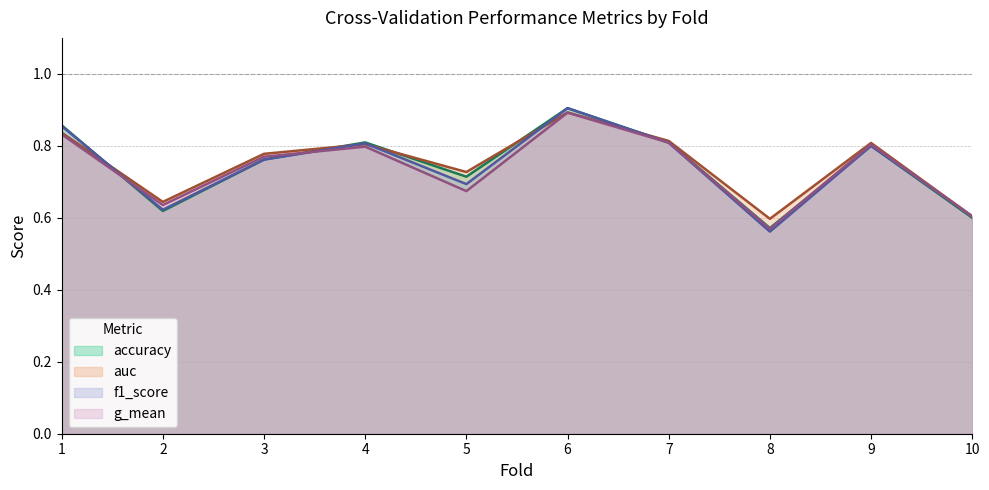

Is it true that auc equals 0.3 at 2?

False